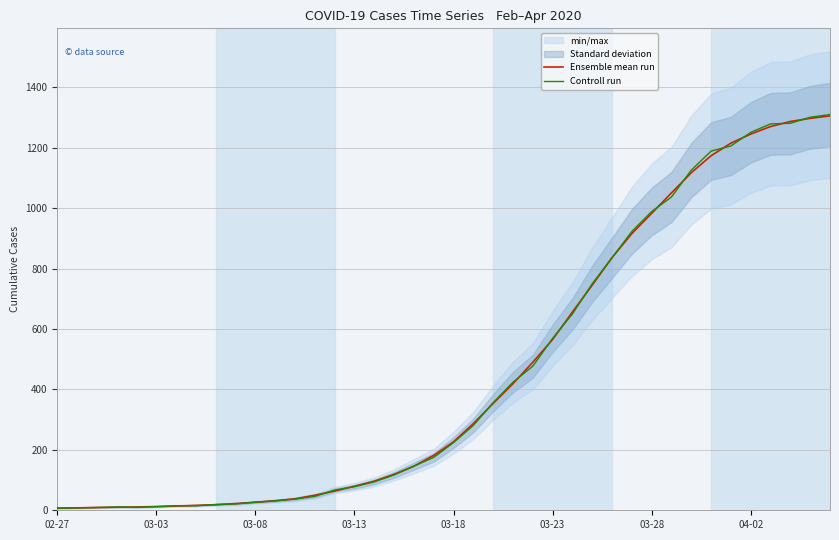

List the labels in order of Ensemble mean run value, smallest first.

02-27, 03-03, 03-08, 03-13, 03-18, 03-23, 03-28, 04-02, 8, 9, 10, 11, 12, 13, 14, 15, 16, 17, 18, 19, 20, 21, 22, 23, 24, 25, 26, 27, 28, 29, 30, 31, 32, 33, 34, 35, 36, 37, 38, 39